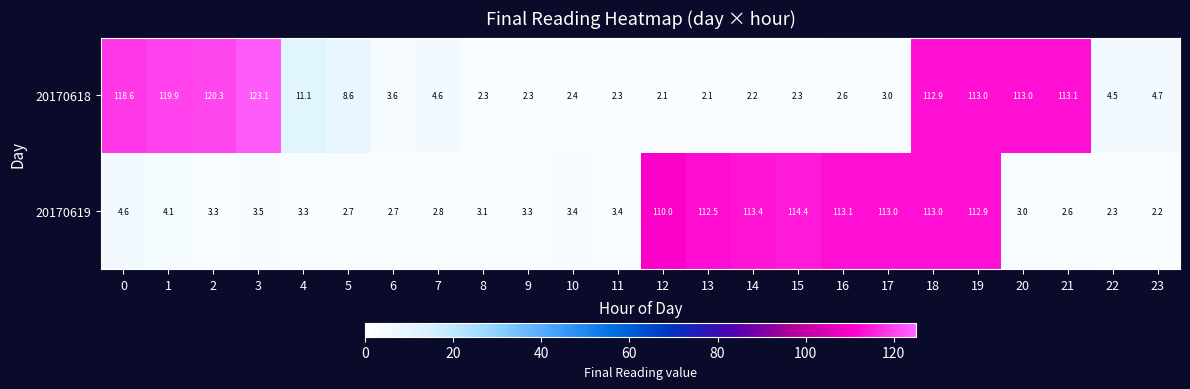

True or false: 20170618 has a value of 5.0 at 6.

False